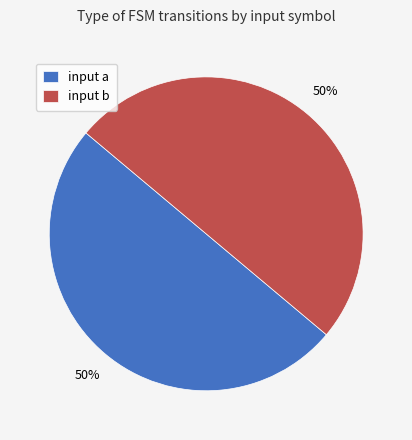

Combined, do input b and input a account for over 50%?

Yes